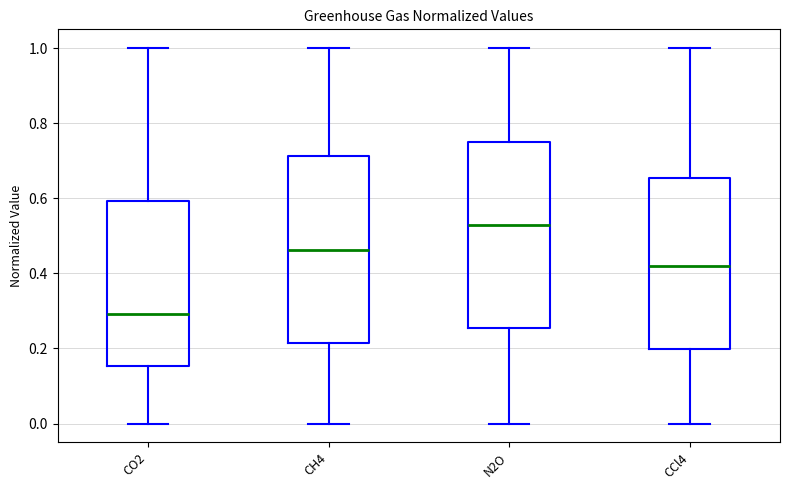

Which box's median line is the lowest?

CO2